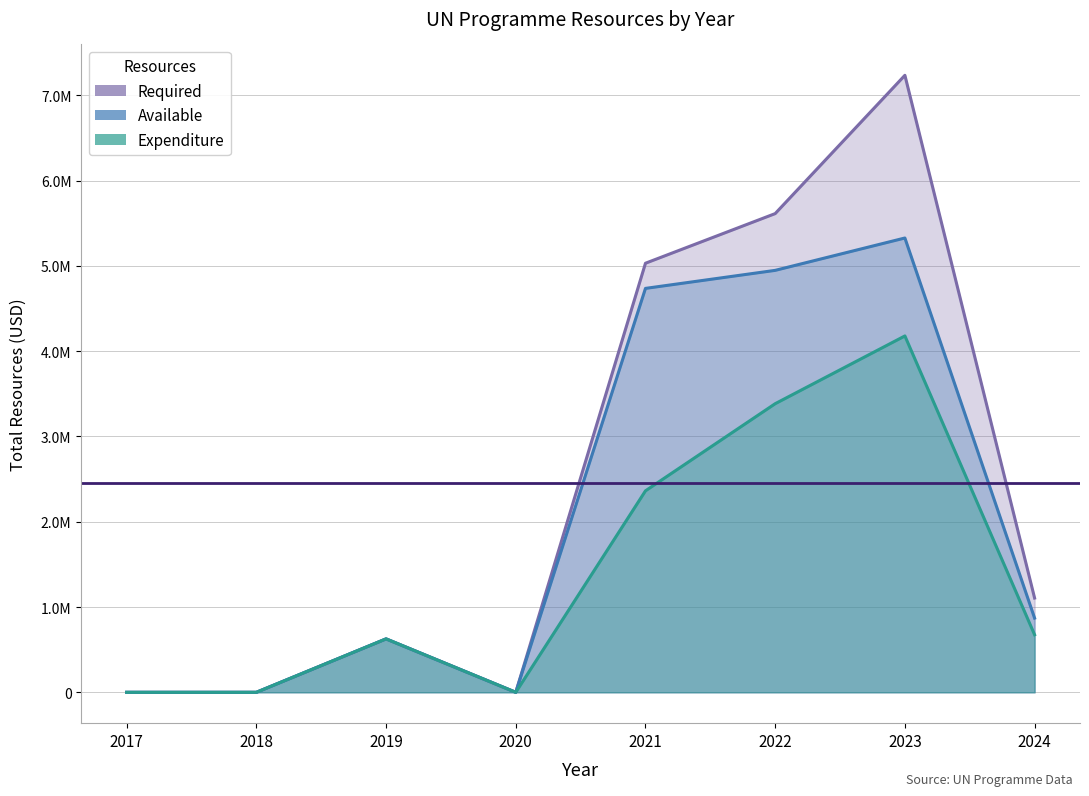

At which category is the sum across all series the highest?

2023